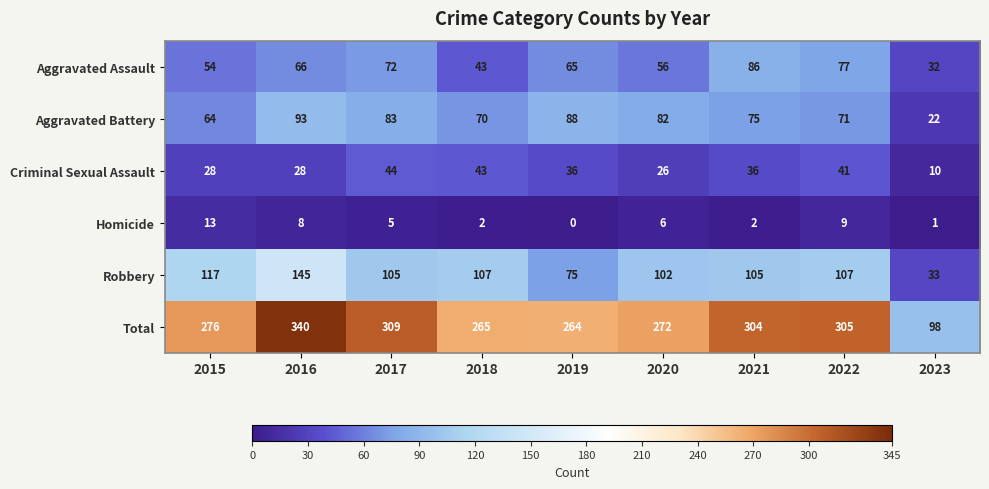

Is the value of Homicide at 2023 greater than the value of Aggravated Assault at 2020?

No